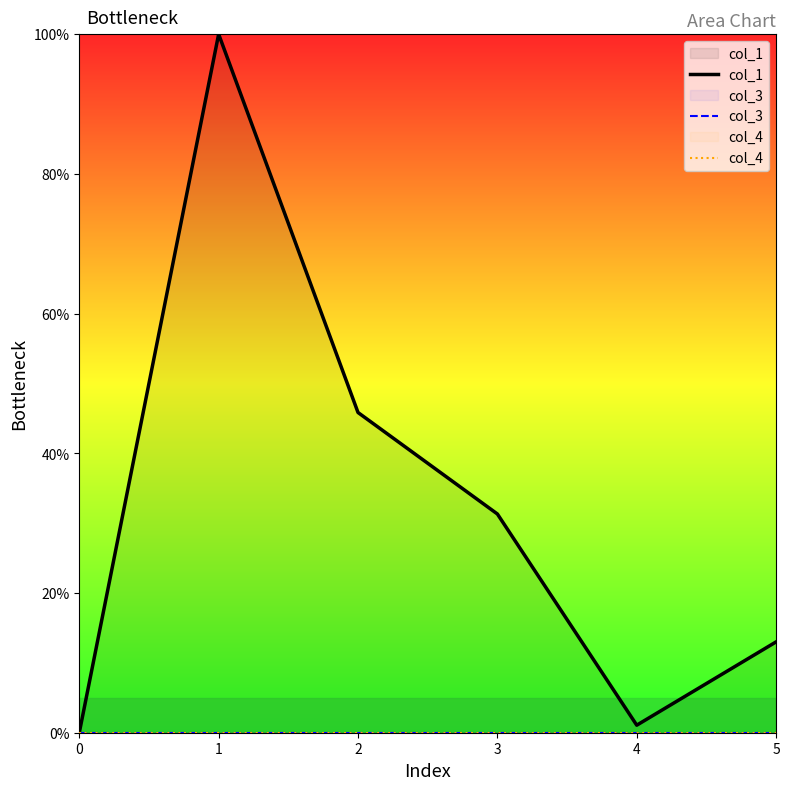

Is the value of col_4 at 1 greater than the value of col_3 at 4?

No